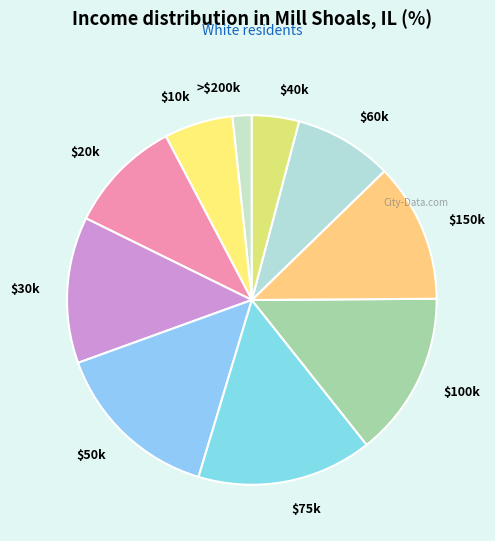

Does any single category account for the majority?

No